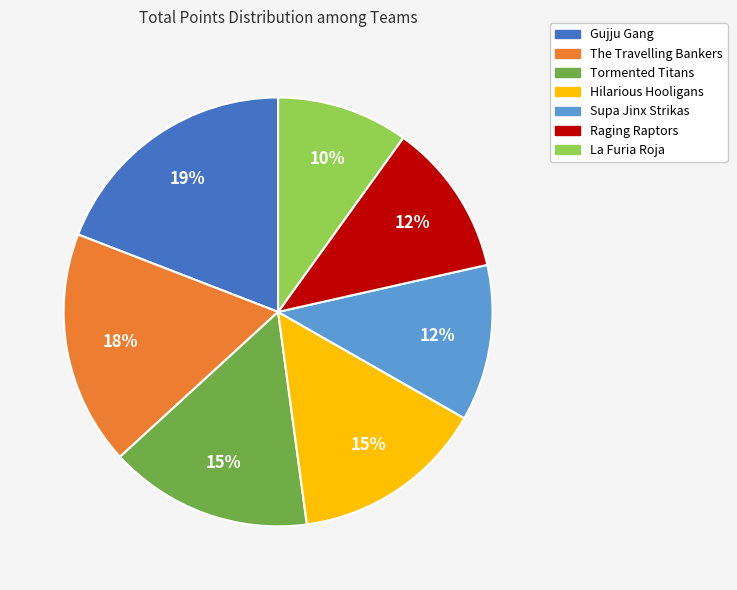

What is the ratio of the value at Tormented Titans to the value at La Furia Roja?

1.5